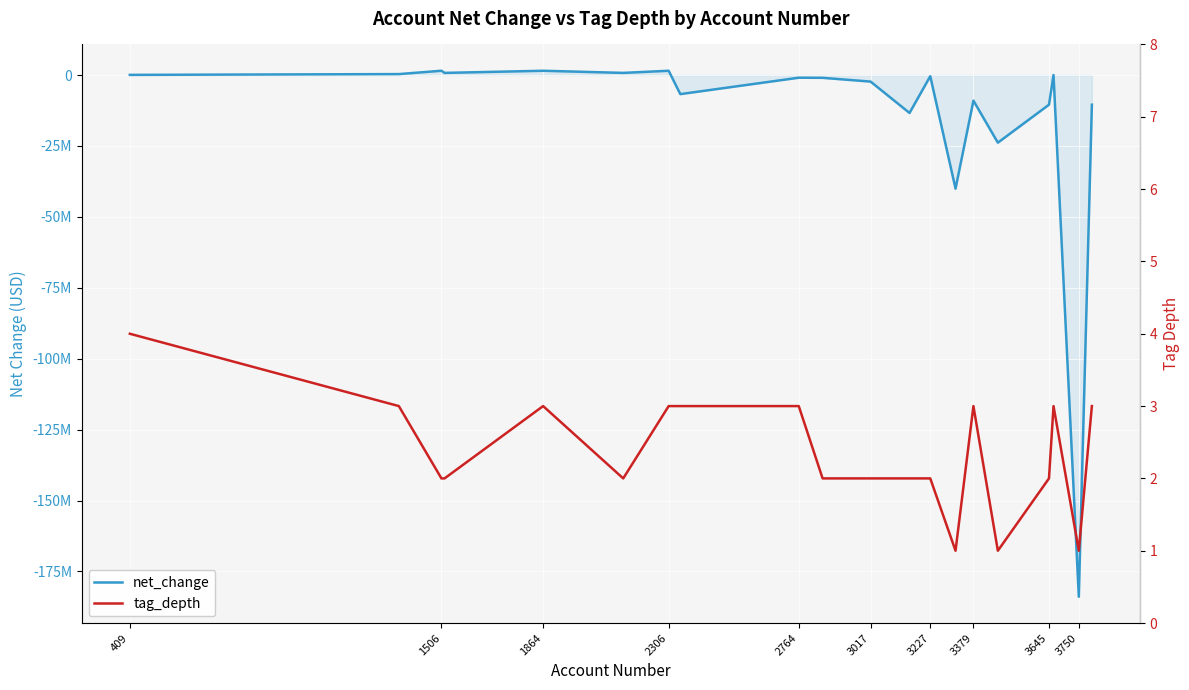

What is the total value across all series at 409?

51004